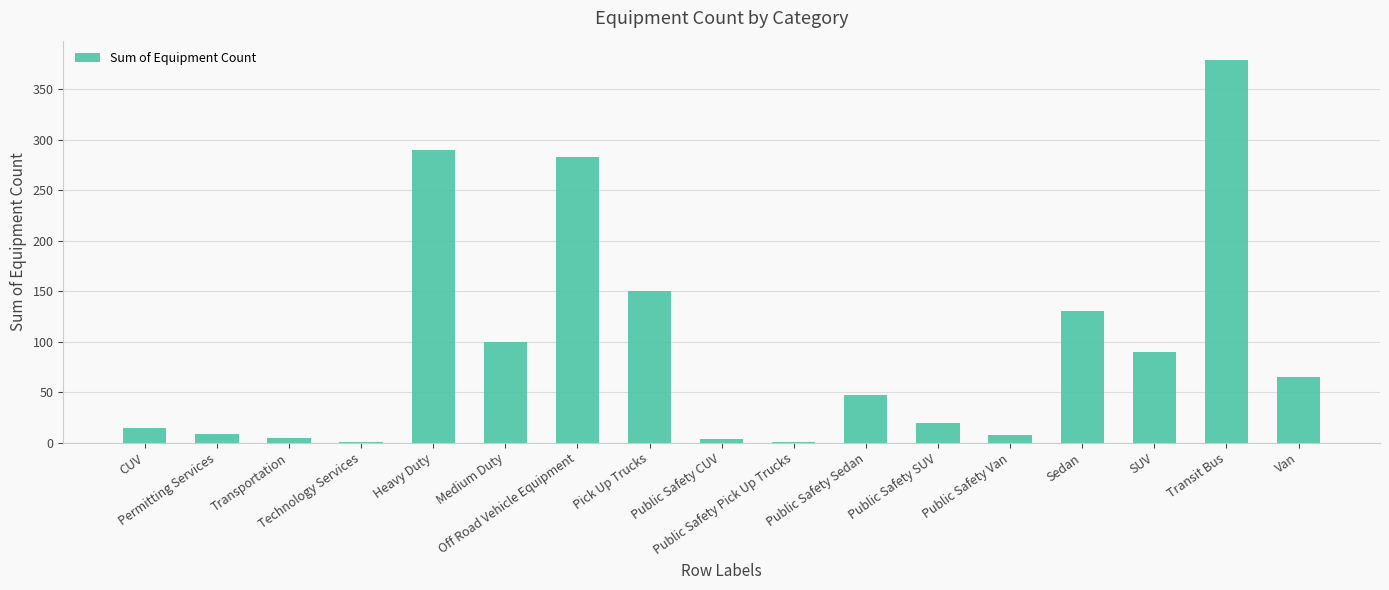

What is the greatest value displayed?

379